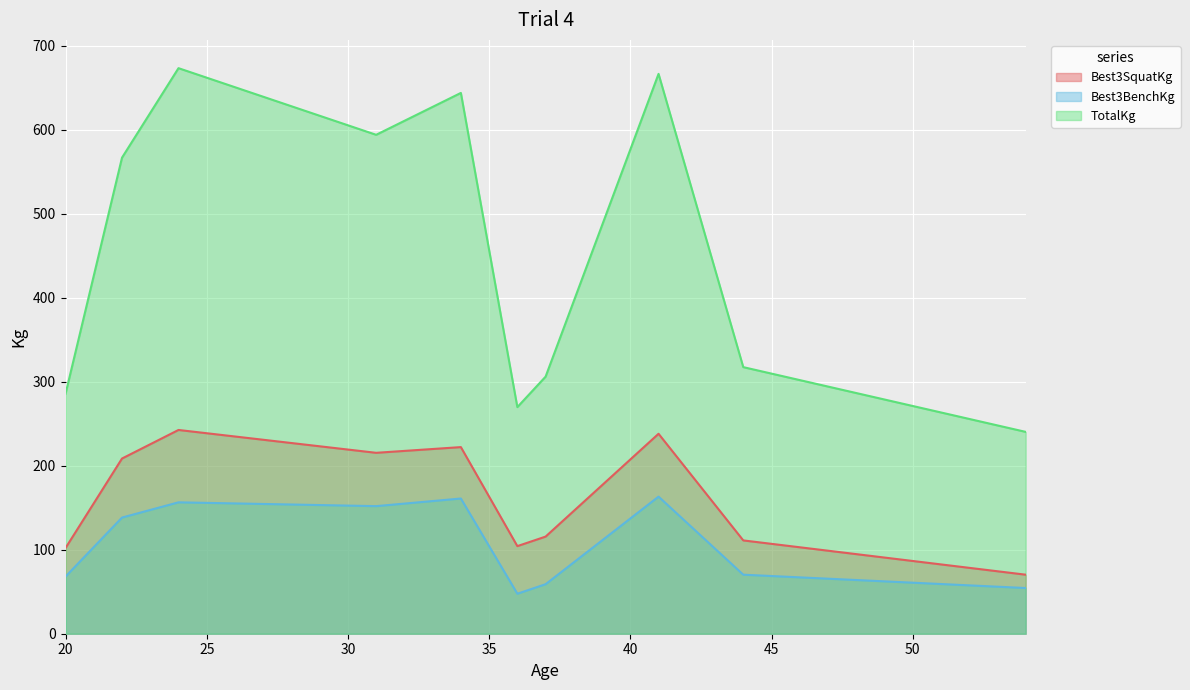

Rank the series by their average value, from highest to lowest.

TotalKg, Best3SquatKg, Best3BenchKg